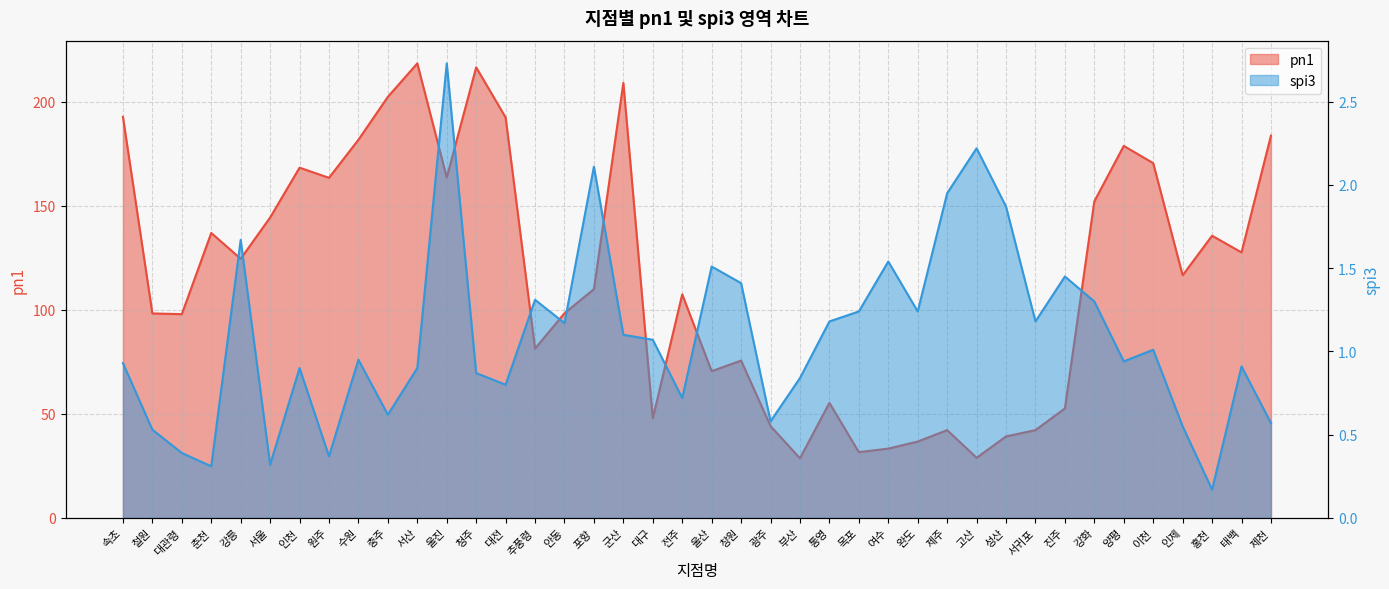

The pn1 series shows 16.6 at 서귀포. True or false?

False